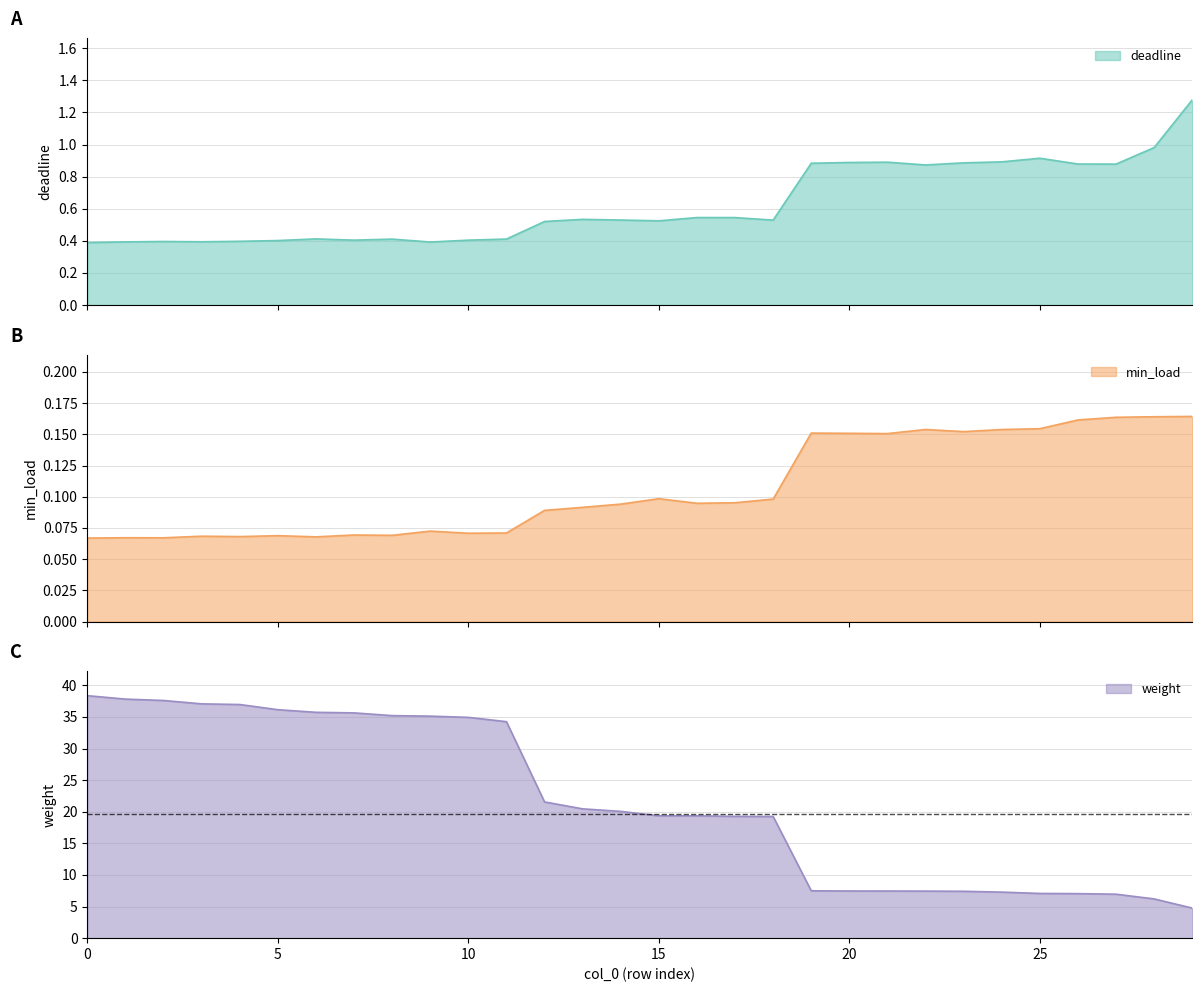

Reading right to left, list all the values displayed in this chart.

deadline: 29=1.3	28=1.0	27=0.9	26=0.9	25=0.9	24=0.9	23=0.9	22=0.9	21=0.9	20=0.9	19=0.9	18=0.5	17=0.5	16=0.5	15=0.5	14=0.5	13=0.5	12=0.5	11=0.4	10=0.4	9=0.4	8=0.4	7=0.4	6=0.4	5=0.4	4=0.4	3=0.4	2=0.4	1=0.4	0=0.4
min_load: 29=0.2	28=0.2	27=0.2	26=0.2	25=0.2	24=0.2	23=0.2	22=0.2	21=0.2	20=0.2	19=0.2	18=0.1	17=0.1	16=0.1	15=0.1	14=0.1	13=0.1	12=0.1	11=0.1	10=0.1	9=0.1	8=0.1	7=0.1	6=0.1	5=0.1	4=0.1	3=0.1	2=0.1	1=0.1	0=0.1
weight: 29=4.8	28=6.2	27=7.0	26=7.0	25=7.1	24=7.3	23=7.4	22=7.4	21=7.5	20=7.5	19=7.5	18=19.3	17=19.3	16=19.4	15=19.4	14=20.1	13=20.5	12=21.6	11=34.3	10=34.9	9=35.1	8=35.2	7=35.6	6=35.7	5=36.1	4=37.0	3=37.1	2=37.6	1=37.8	0=38.4